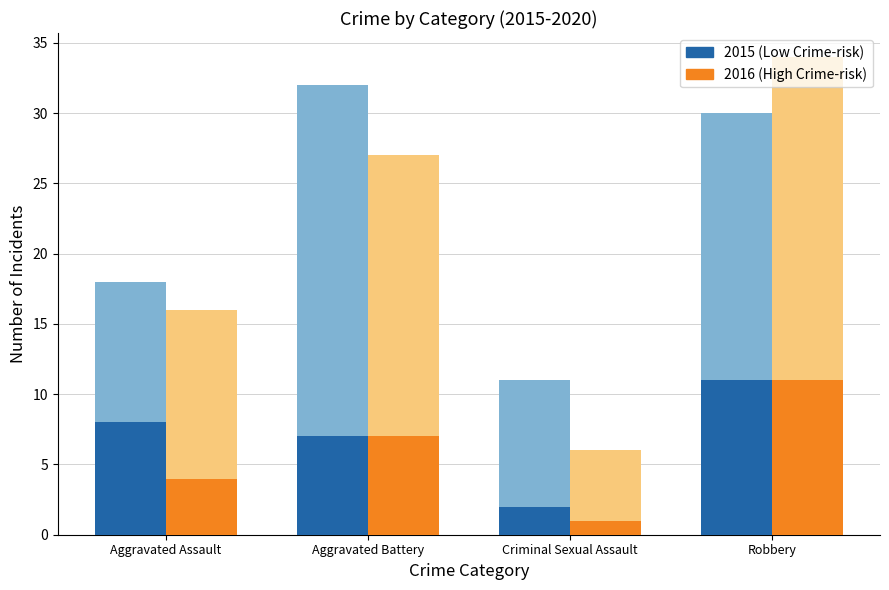

Rank the series by their average value, from highest to lowest.

2015 (Low Crime-risk), 2016 (High Crime-risk)